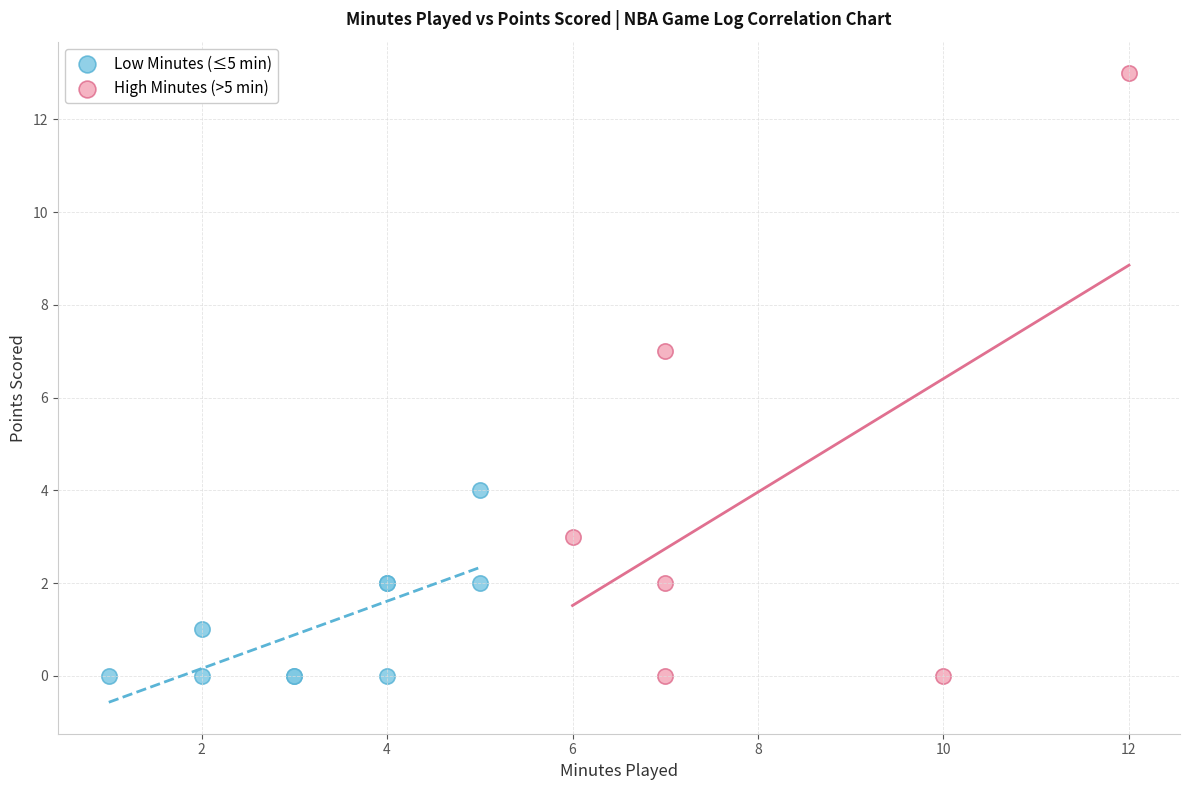

Which series reaches the maximum Y coordinate?

High Minutes (>5 min)